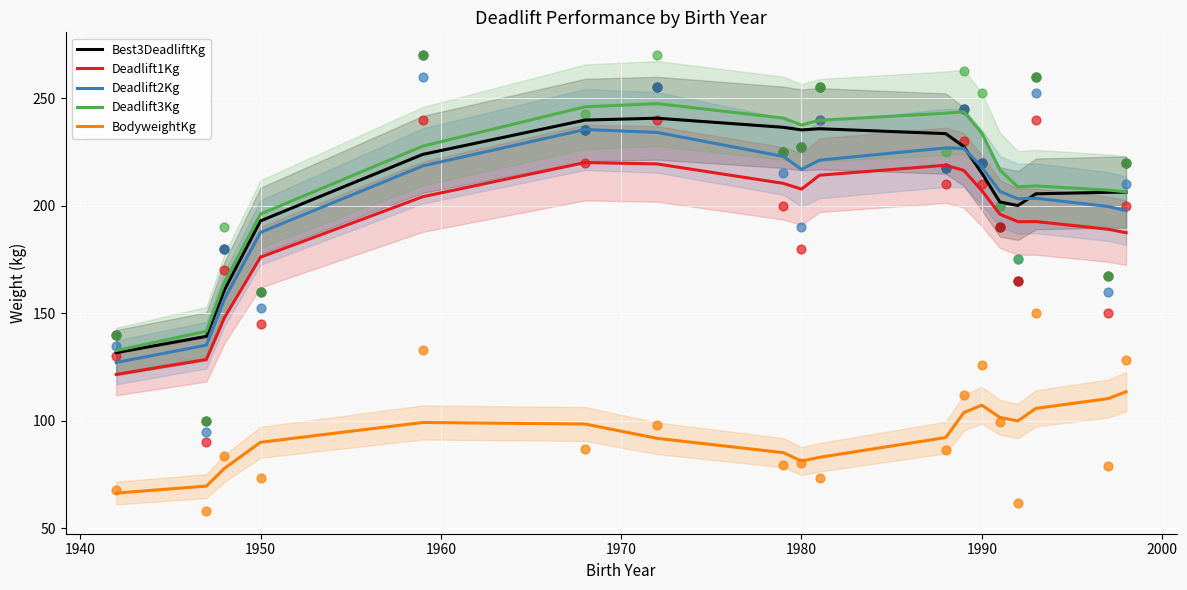

Which series has the largest total across all categories?

Deadlift3Kg